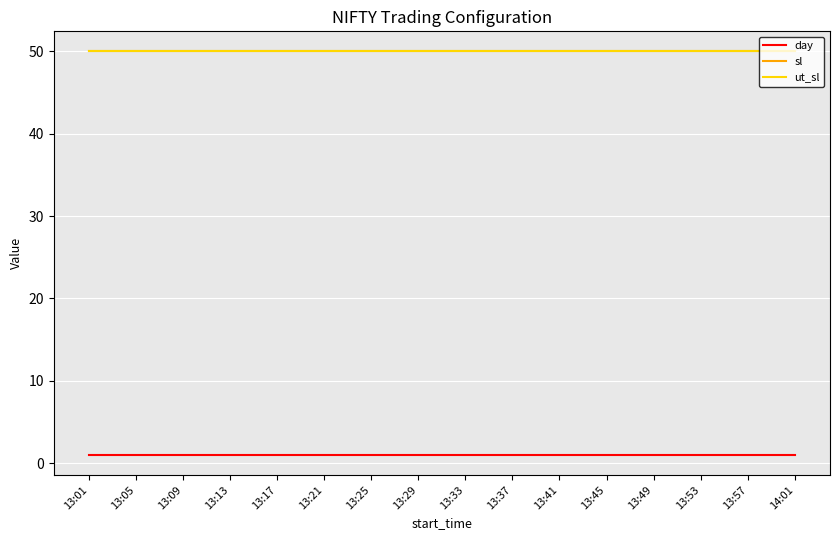

What is the value of the day point at the 1st from the left?

1